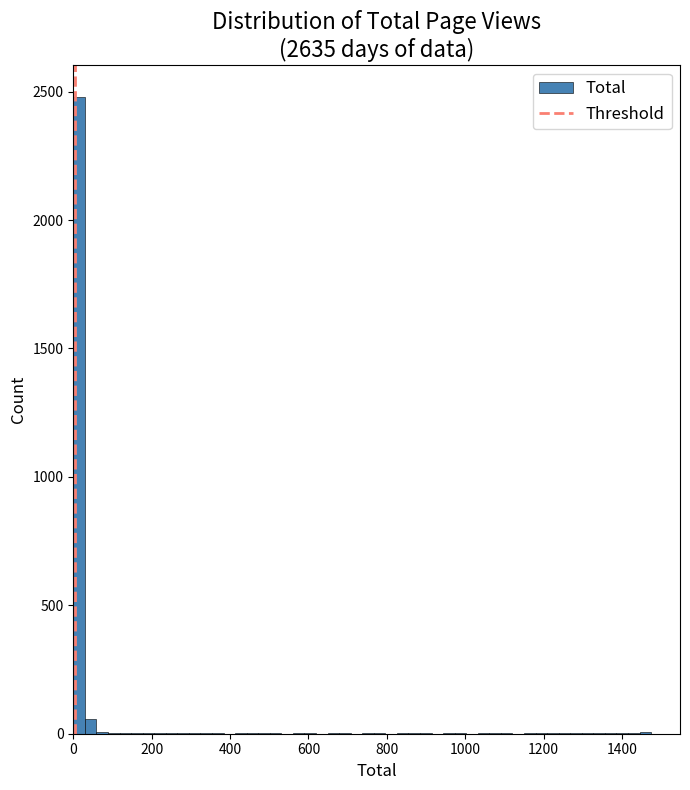

Around what value on the x-axis is the tallest bar? Give the approximate position of its centre, as read against the axis.

20